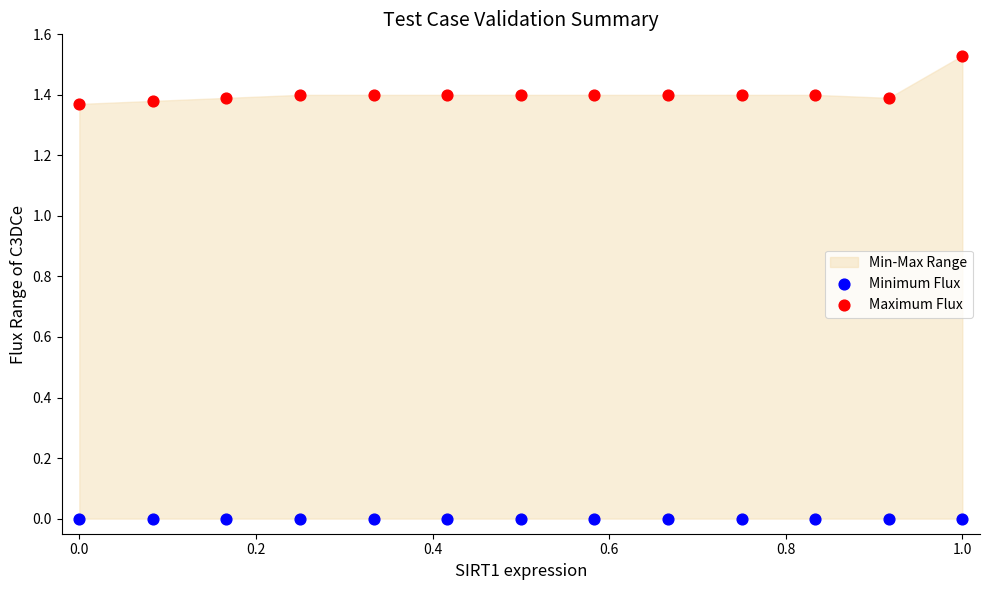

Which series contains the highest Y value?

Maximum Flux